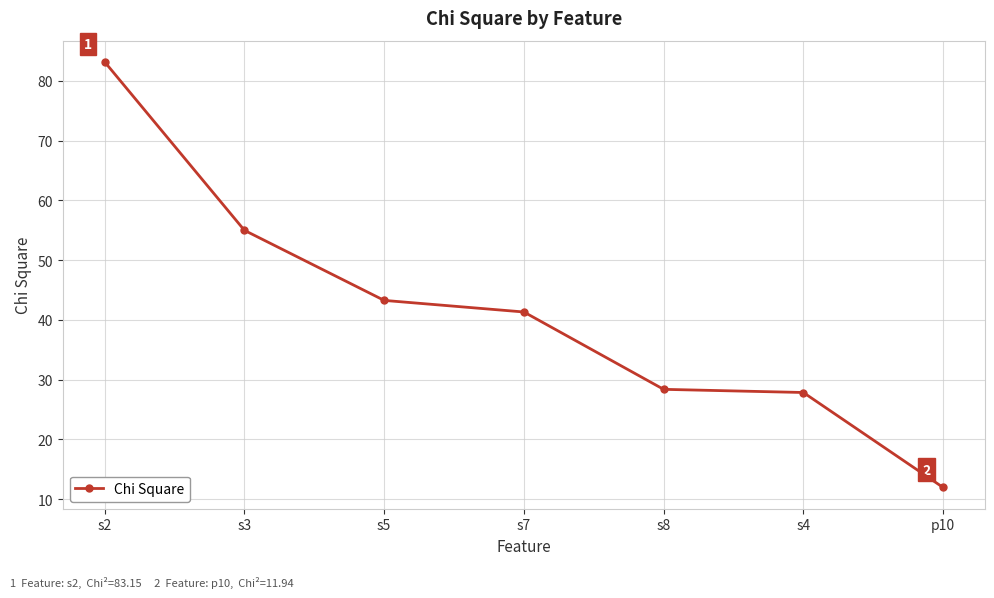

True or false: there are more than 2 points higher than both neighbors.

False